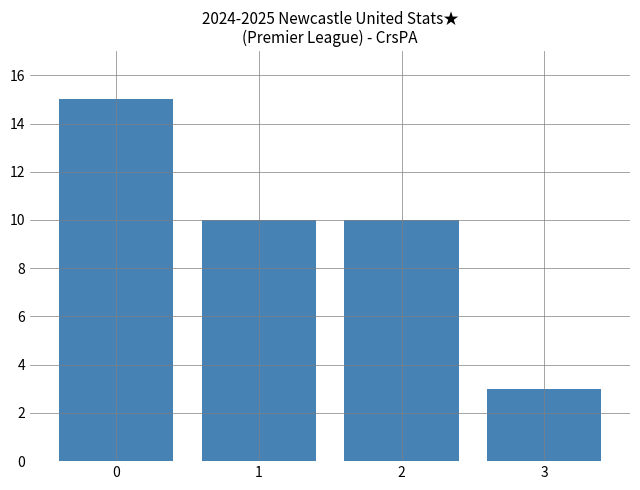

The chart shows a value of 3 at 1. True or false?

False